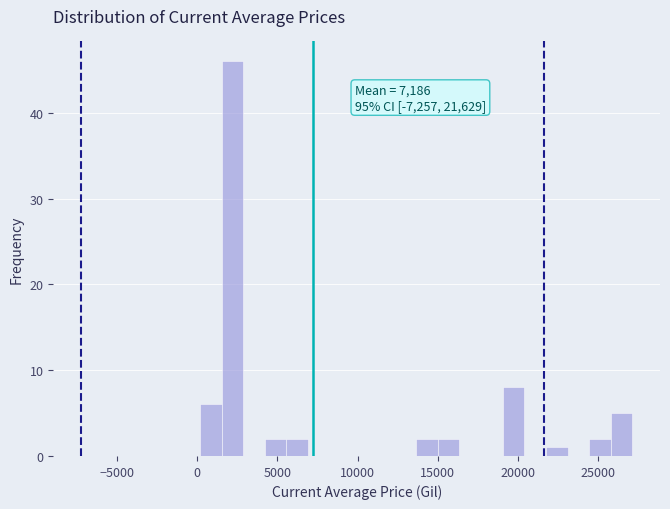

Read against the x-axis, roughly where is the centre of the tallest bar?

2000